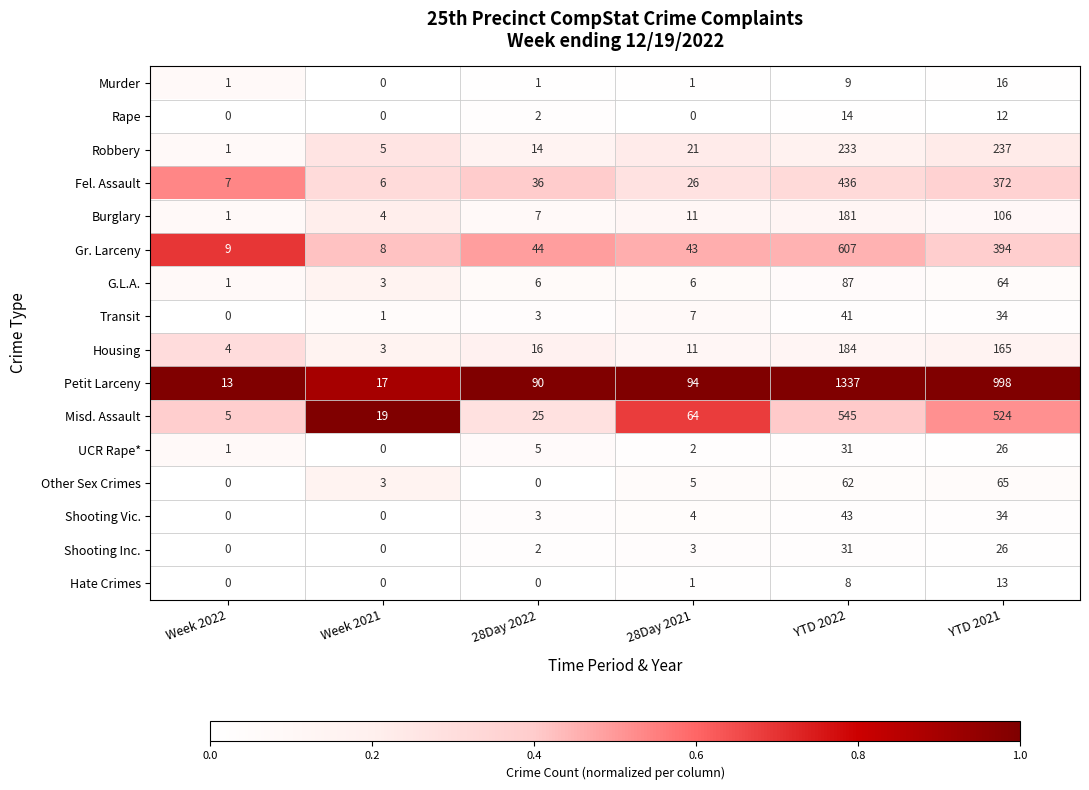

Which series changed the most between Week 2021 and YTD 2021?

Petit Larceny